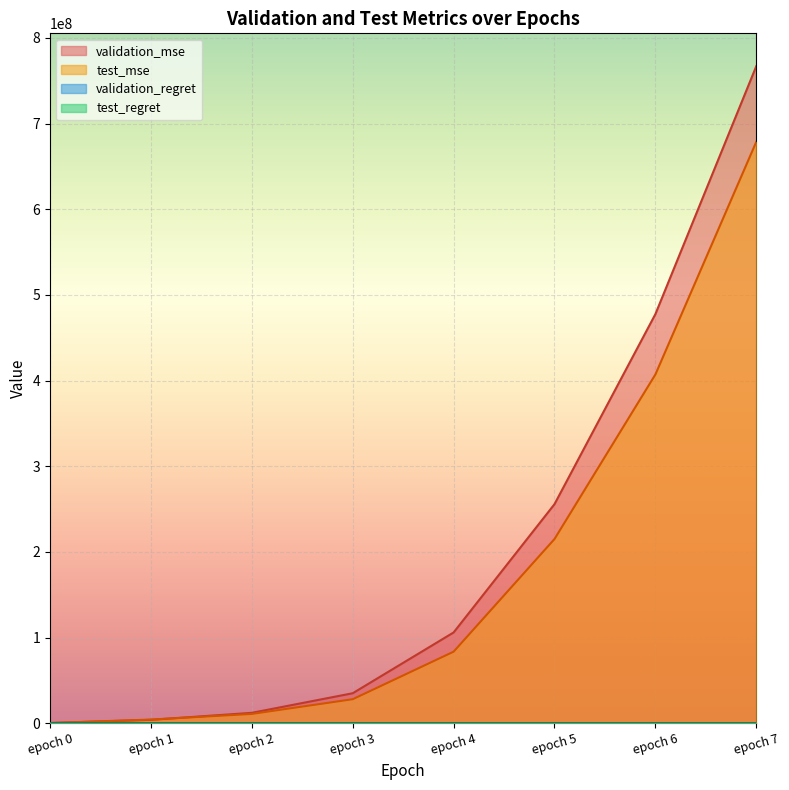

What is the value of the test_mse point at the 4th from the left?

28149429.8